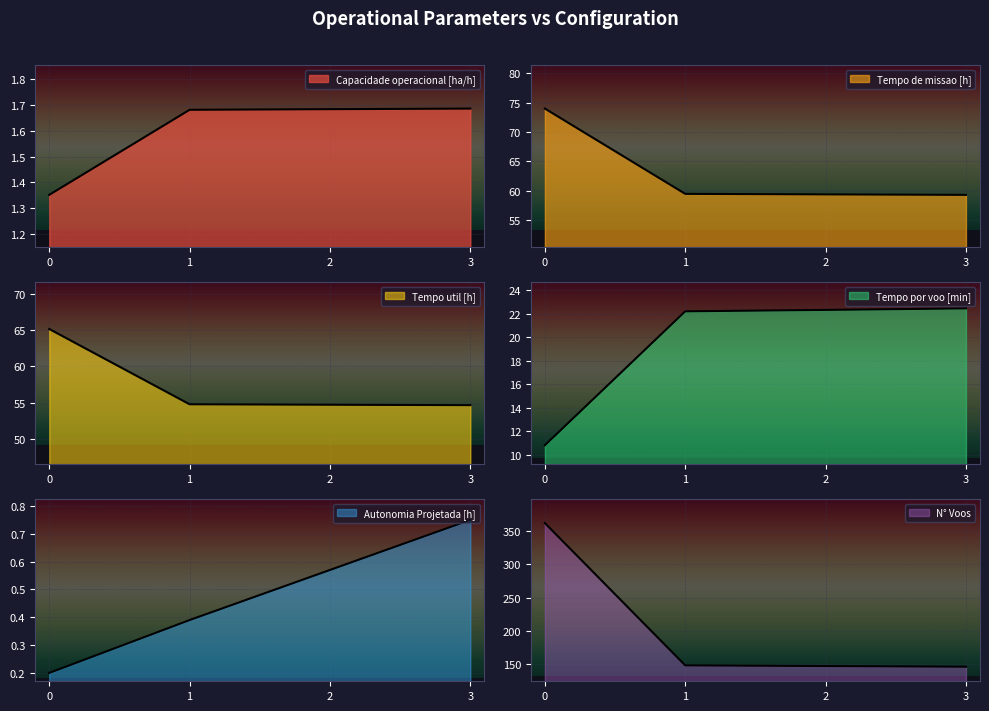

Does the chart display data point markers on the line(s)?

No